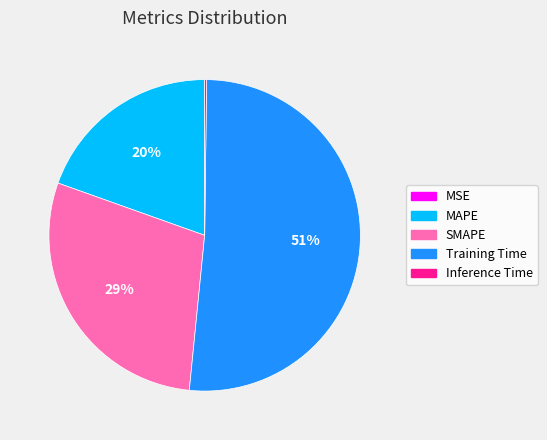

Does any single category account for the majority?

Yes